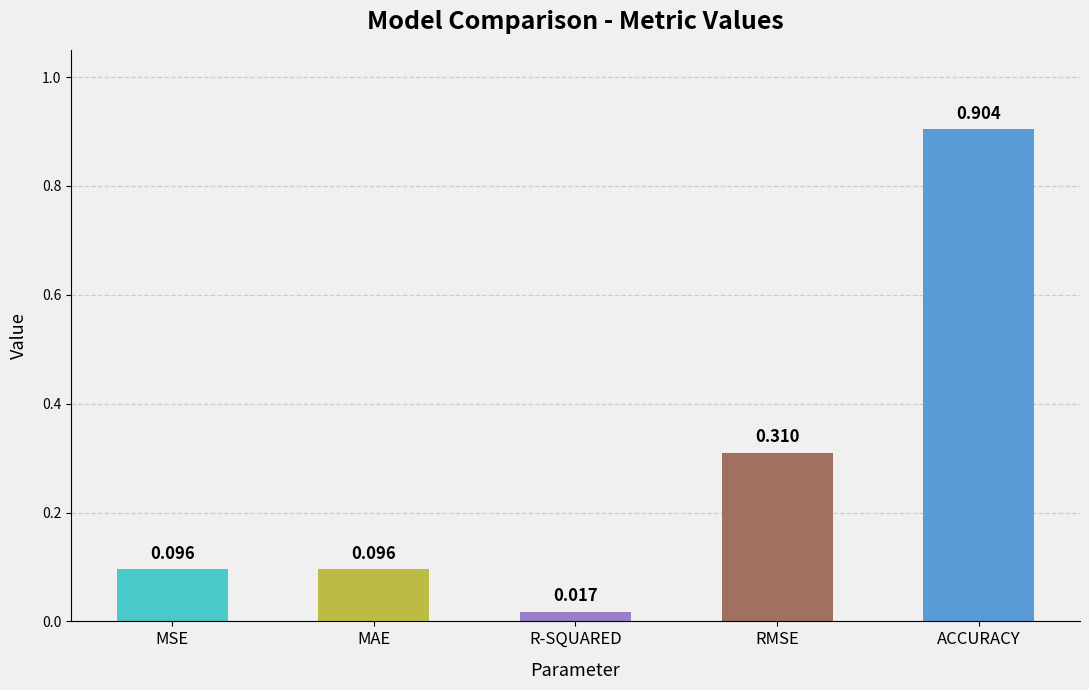

Which has a higher value, ACCURACY or MSE?

ACCURACY